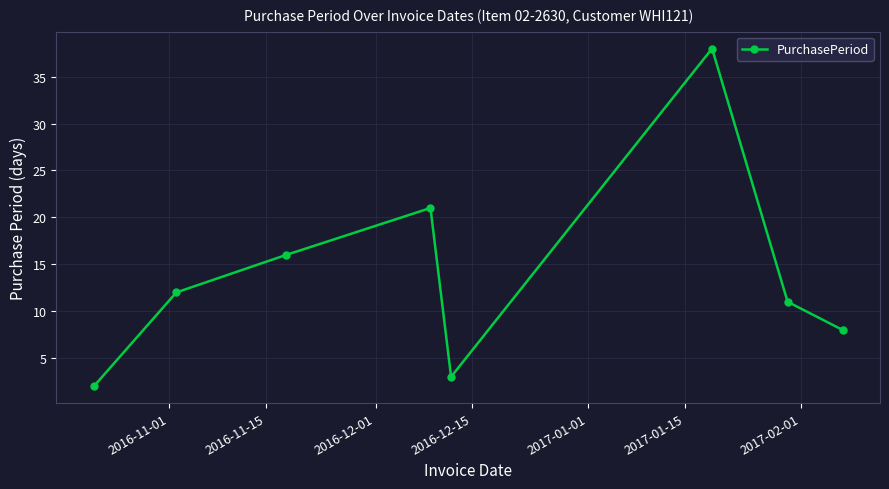

What is the greatest value displayed?

38